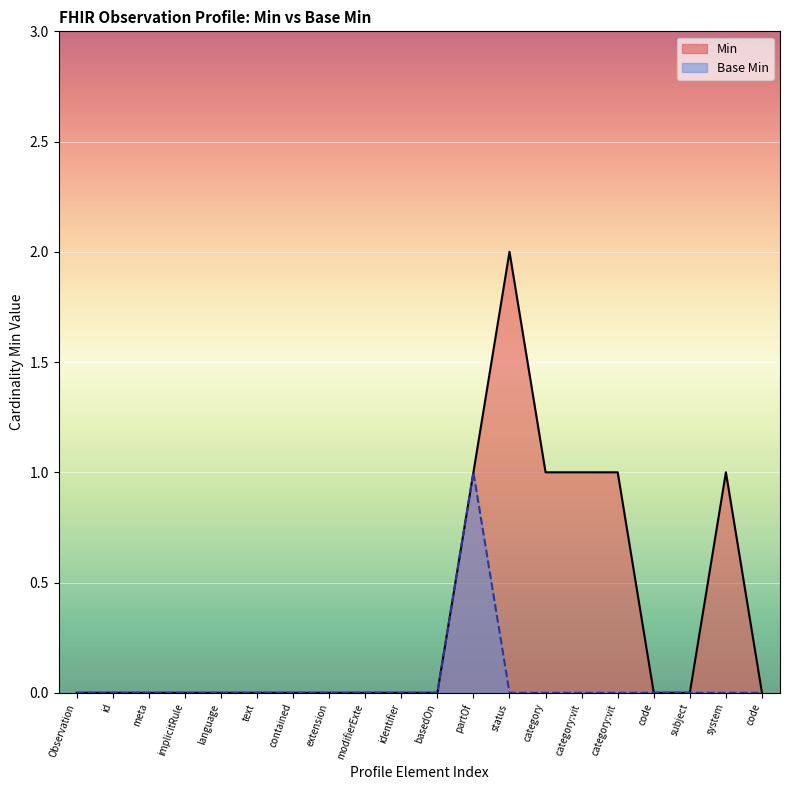

What is the difference between the maximum and second lowest values in the Base Min series?

1